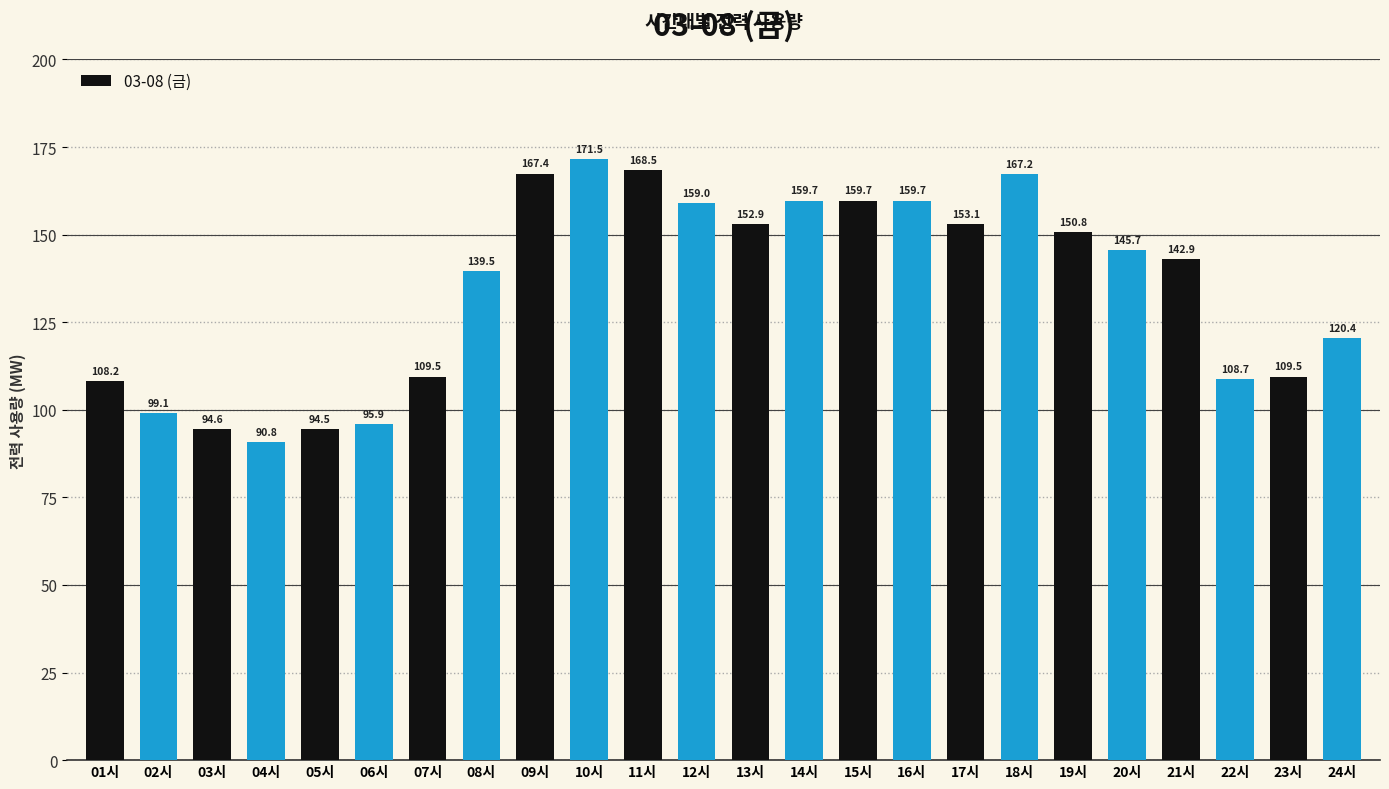

What is the difference between the maximum and minimum values?

80.7